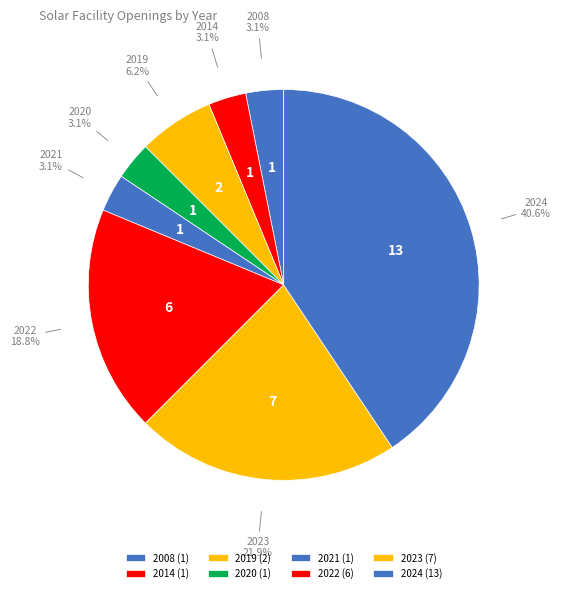

Which slice is the largest?

2024